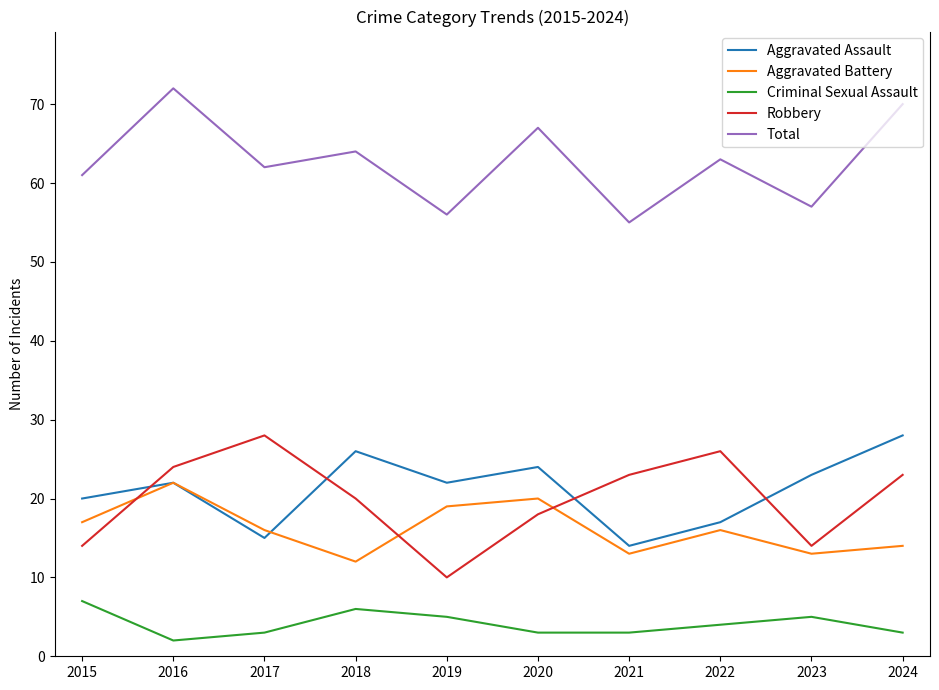

True or false: Aggravated Assault has more than 2 points higher than both neighbors.

True